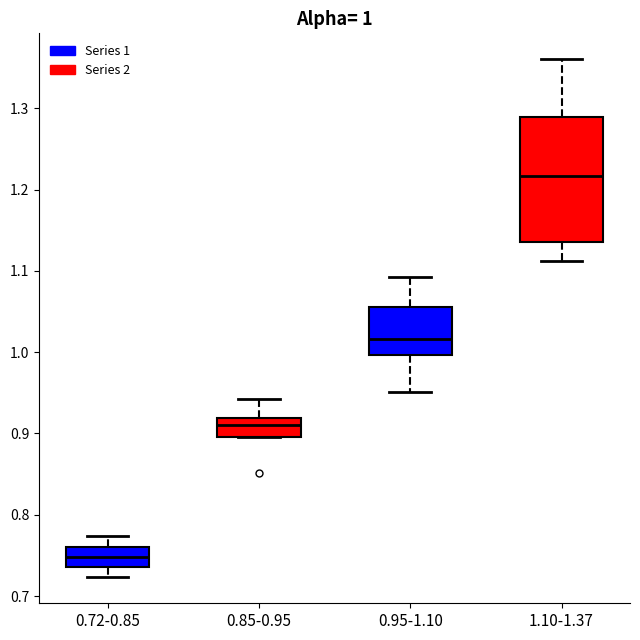

Which box has the highest median line?

1.10-1.37